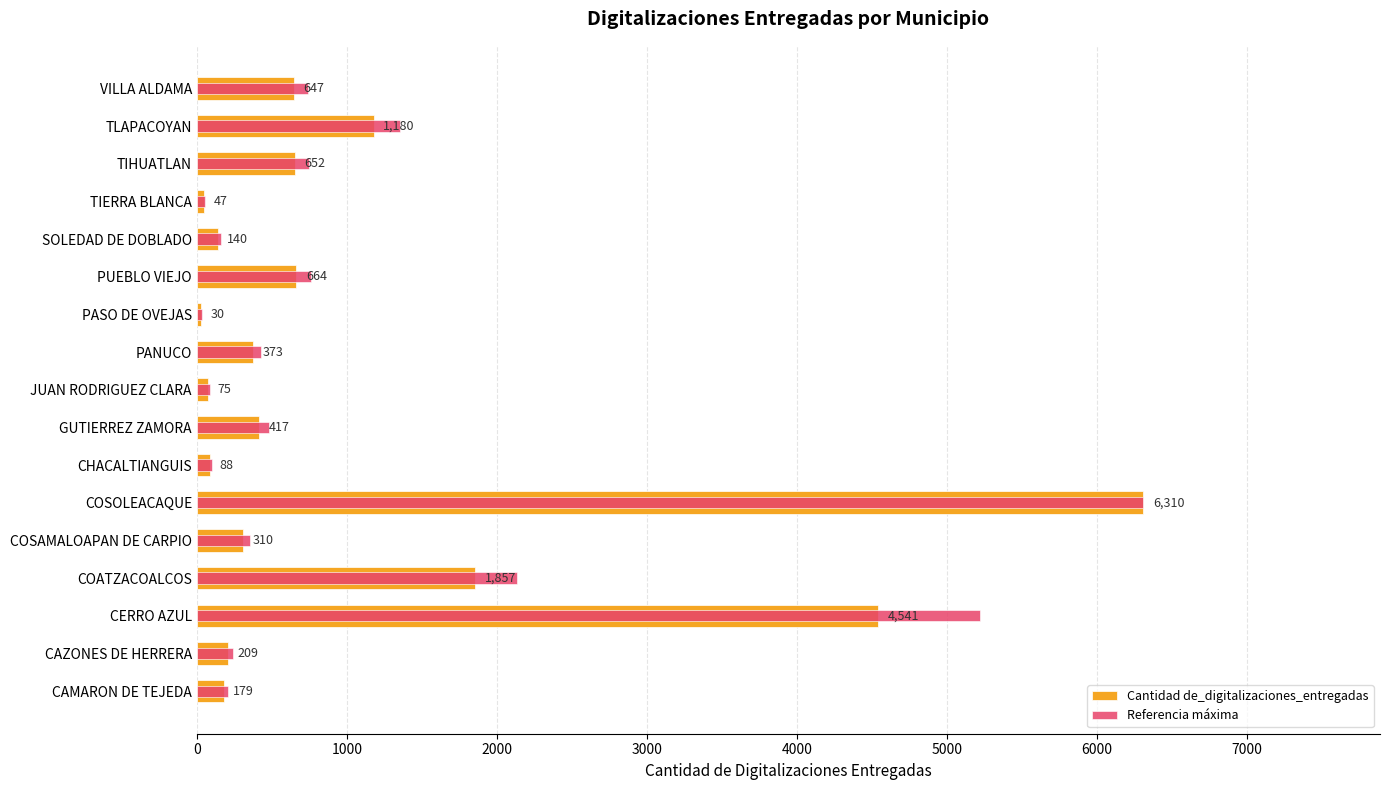

What is the minimum value for Cantidad de_digitalizaciones_entregadas?

30.0